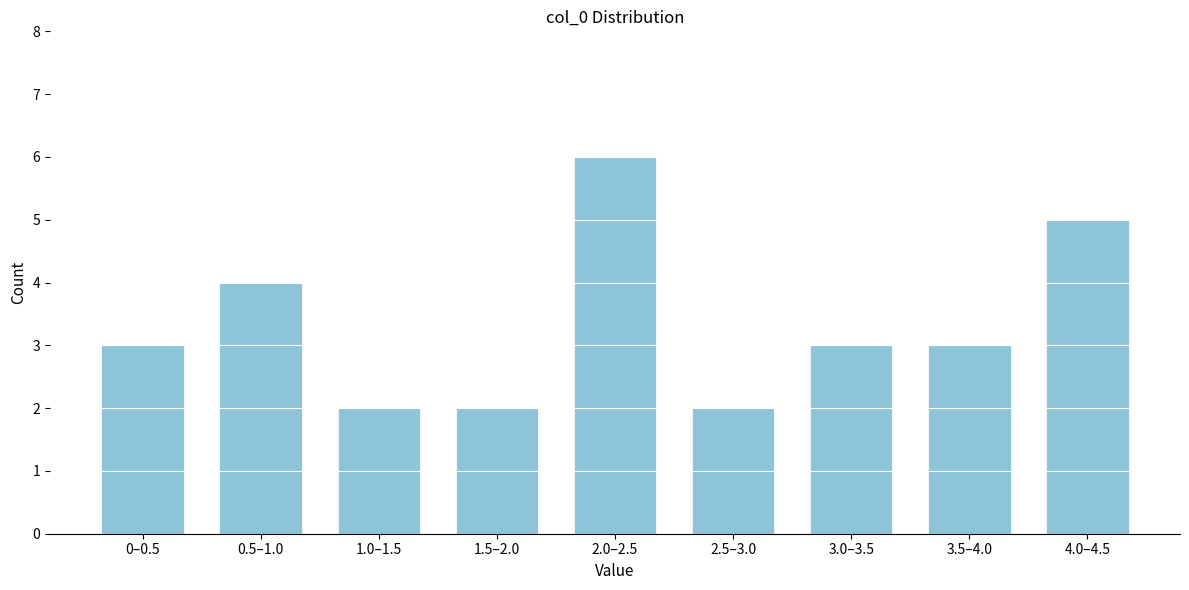

Reading right to left, extract all data points from this chart.

5	3	3	2	6	2	2	4	3